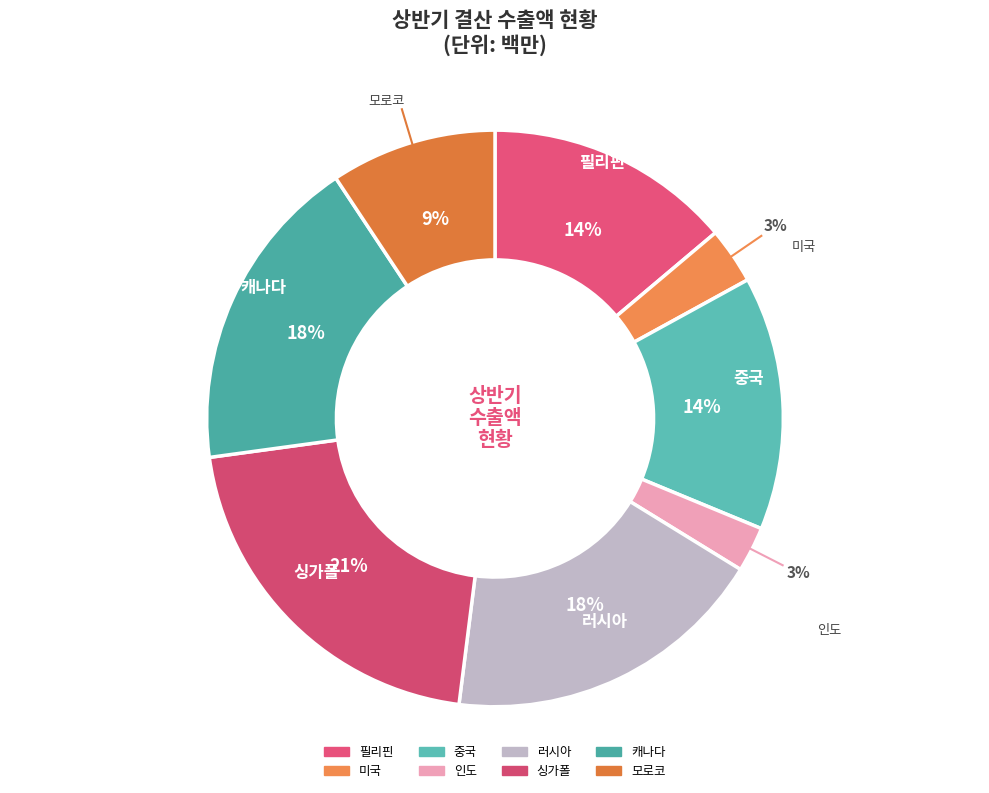

Rank the categories by value from highest to lowest.

싱가폴, 러시아, 캐나다, 중국, 필리핀, 모로코, 미국, 인도